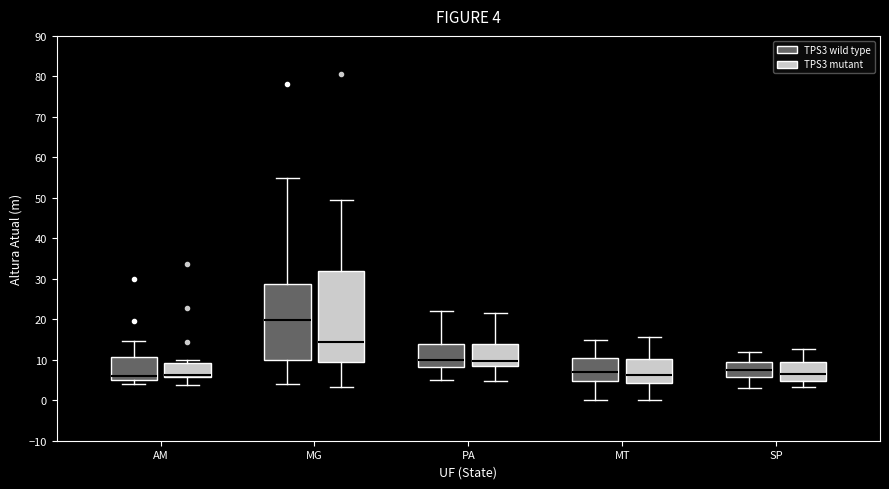

Comparing the boxes themselves (not the whiskers), which one is the tallest?

MG (TPS3 mutant)